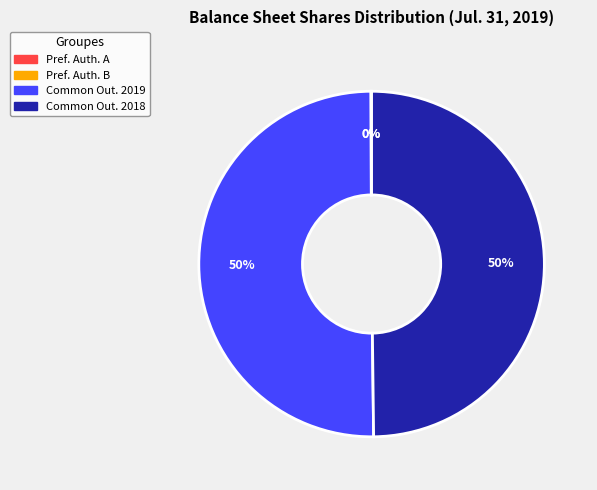

To the nearest percent, what is the average slice percentage?

25%